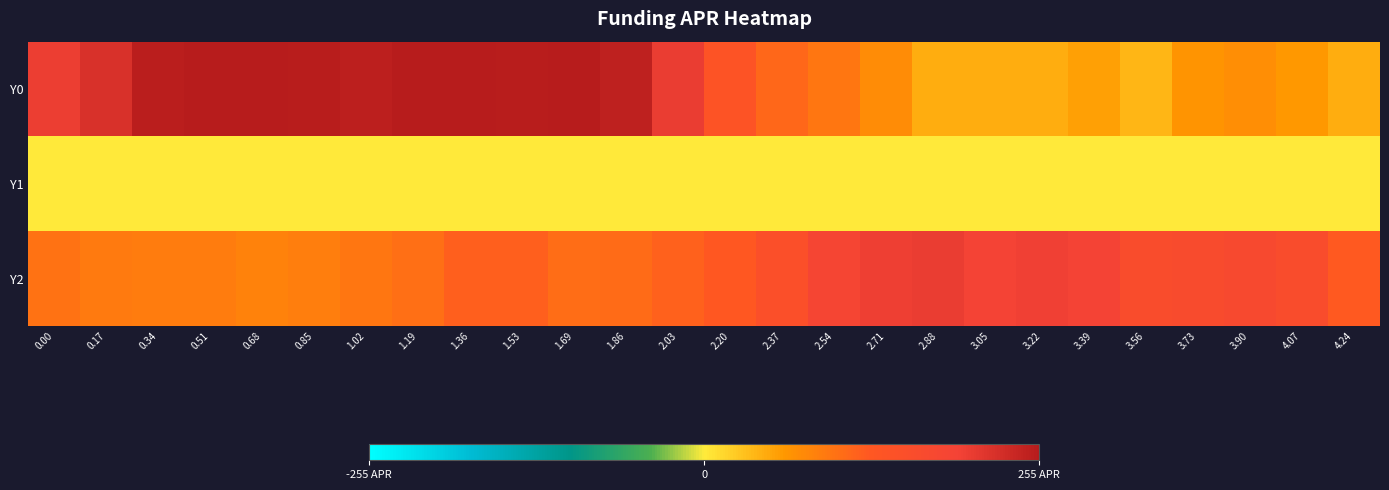

What is the difference between the highest and lowest values at 4.24?

124.8